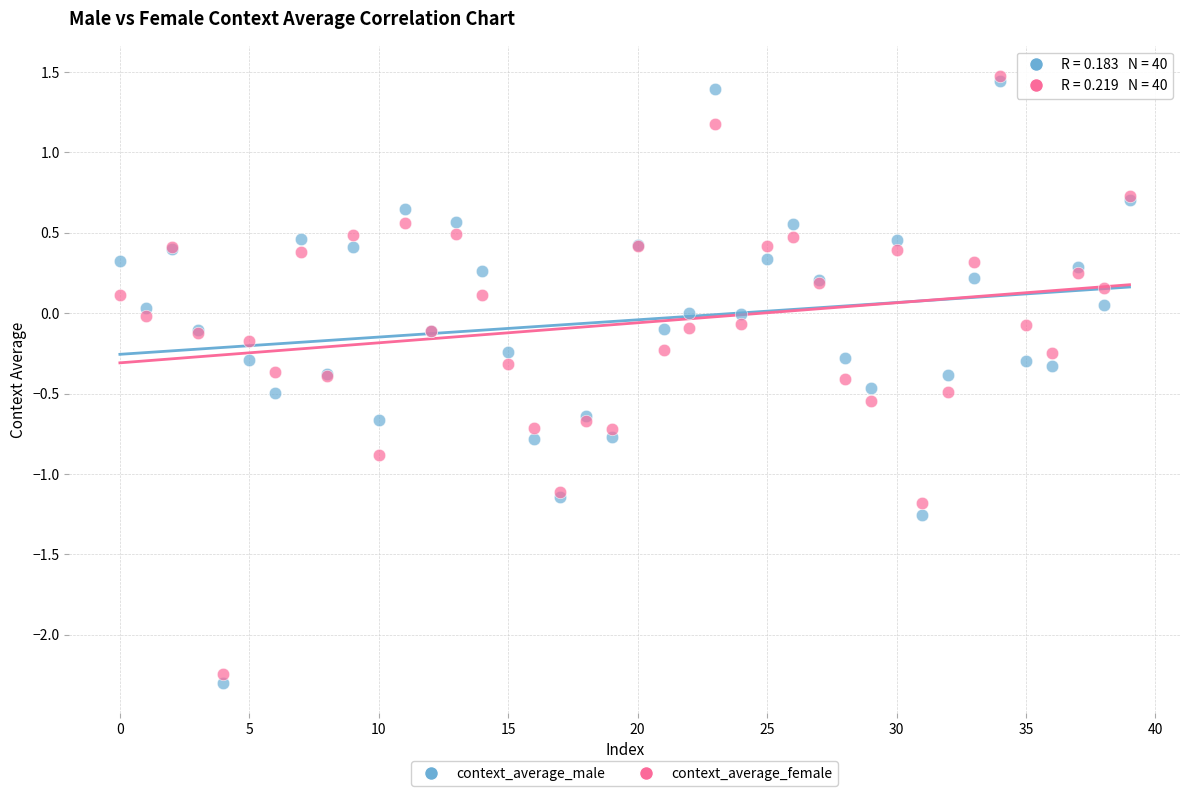

Which series contains the lowest Y value?

context_average_male